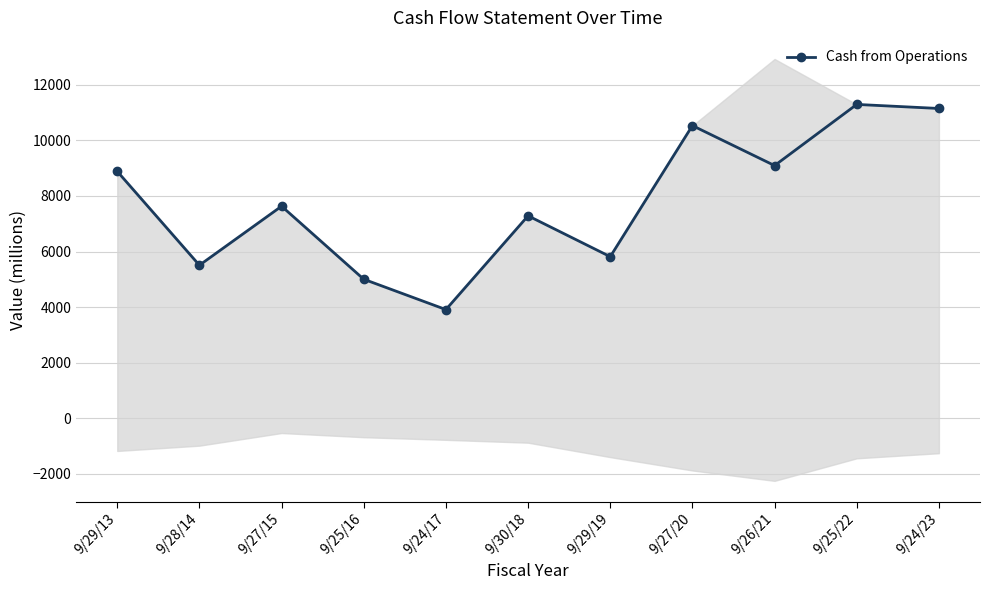

True or false: the data shows 8023 at 9/29/19.

False